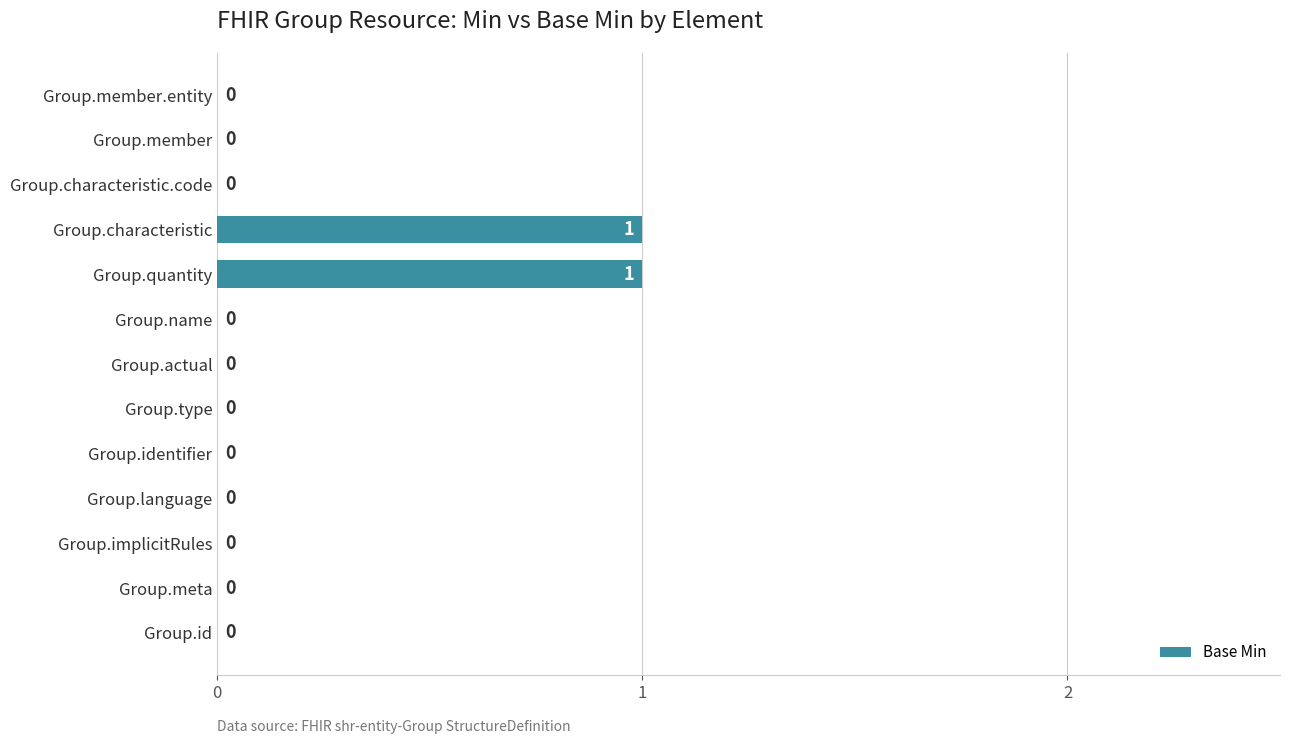

Reading bottom to top, transcribe all the data shown in this chart.

Group.id=0	Group.meta=0	Group.implicitRules=0	Group.language=0	Group.identifier=0	Group.type=0	Group.actual=0	Group.name=0	Group.quantity=1	Group.characteristic=1	Group.characteristic.code=0	Group.member=0	Group.member.entity=0